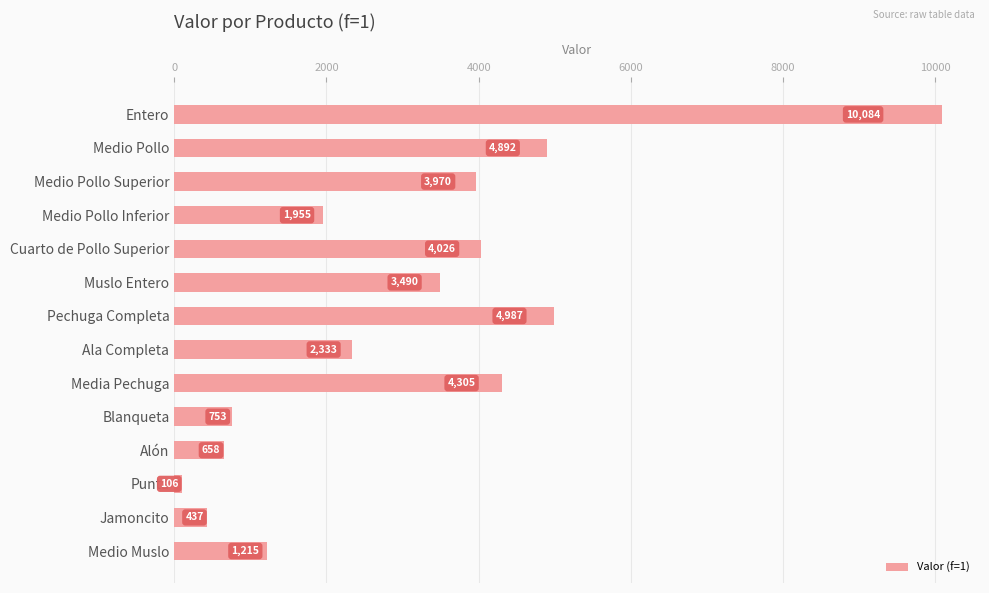

What is the minimum value shown in the chart?

106.5